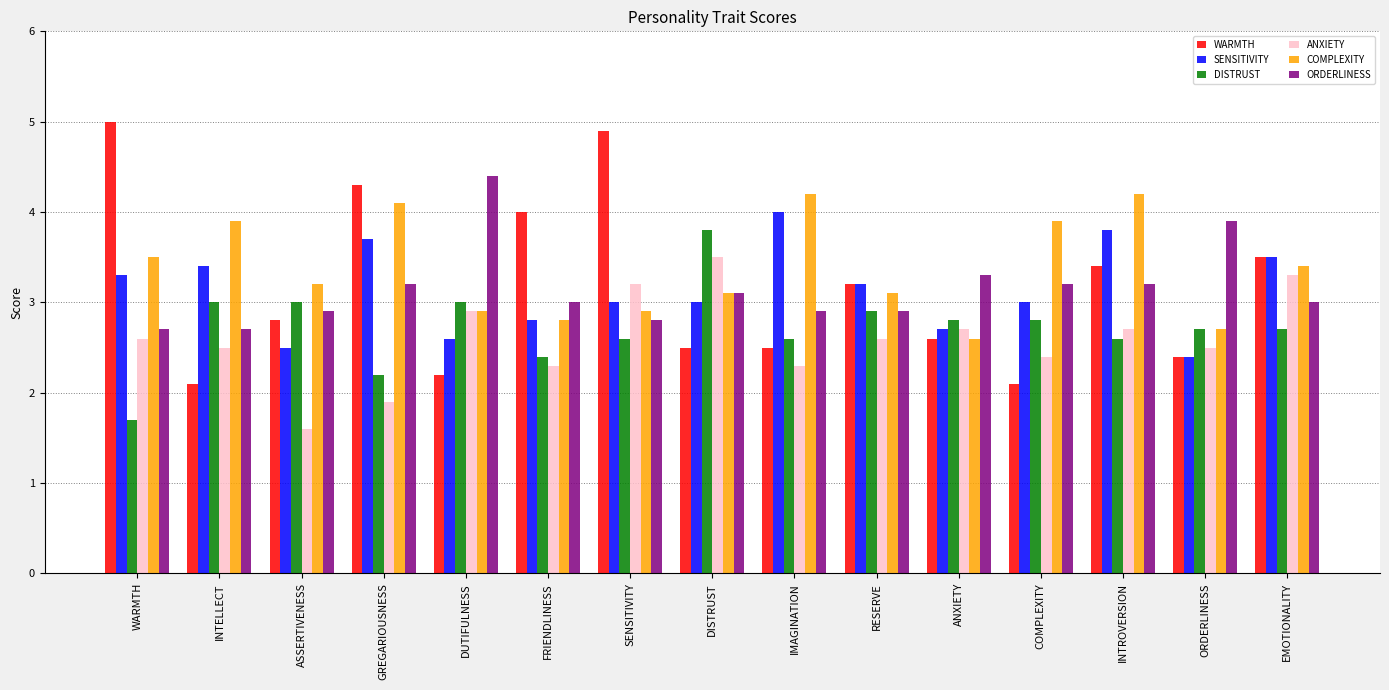

What is the sum of all ANXIETY values?

39.0